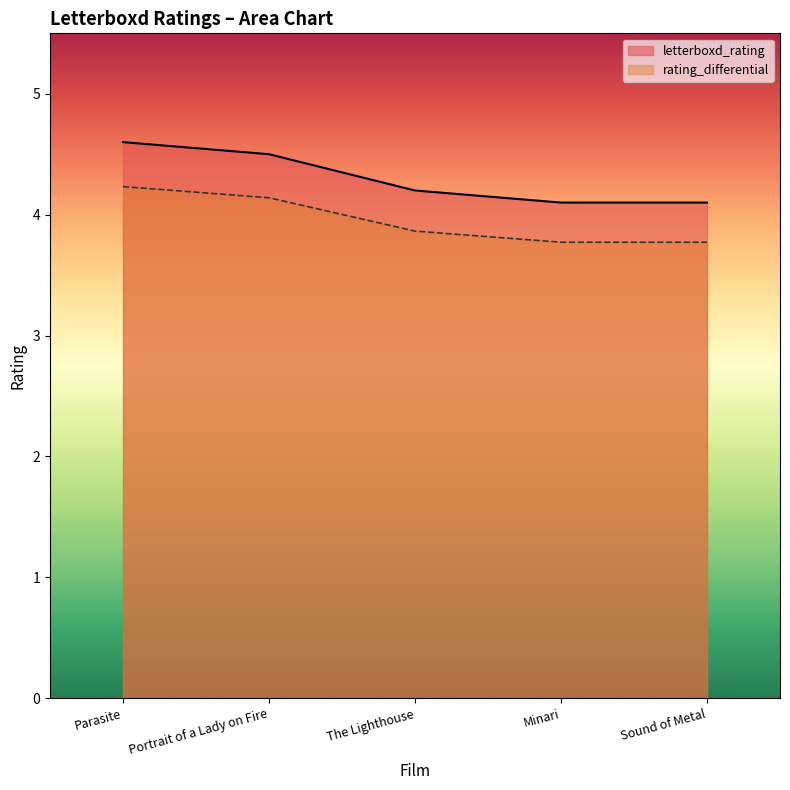

Reading left to right, transcribe all the data shown in this chart.

letterboxd_rating: Parasite=4.6	Portrait of a Lady on Fire=4.5	The Lighthouse=4.2	Minari=4.1	Sound of Metal=4.1
rating_differential: Parasite=4.2	Portrait of a Lady on Fire=4.1	The Lighthouse=3.9	Minari=3.8	Sound of Metal=3.8